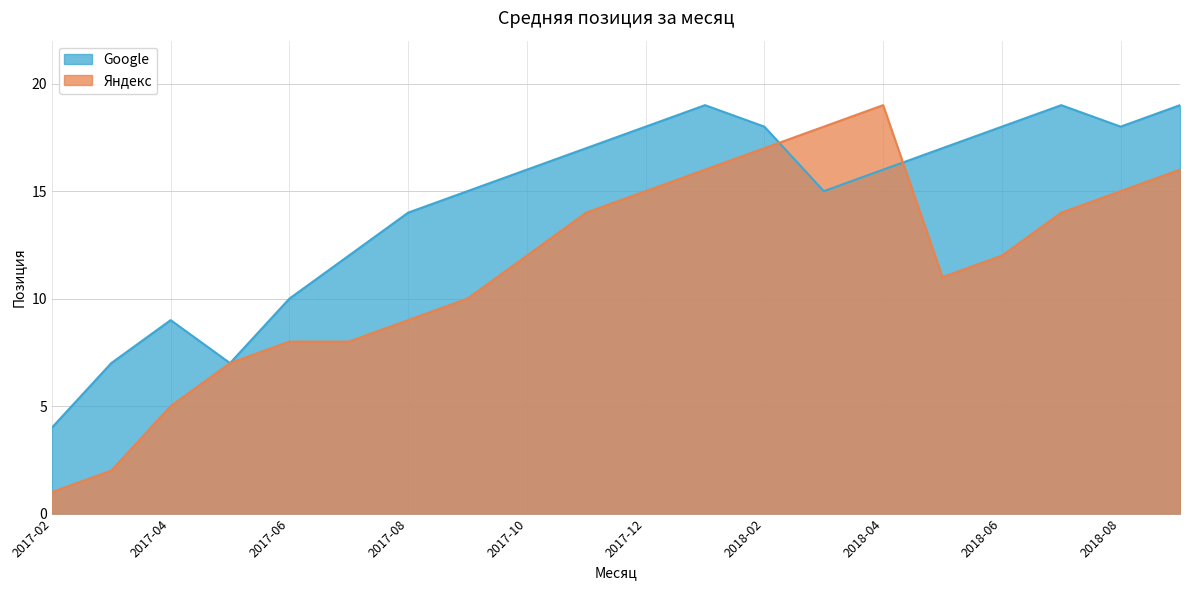

How many lines are shown in the chart?

2